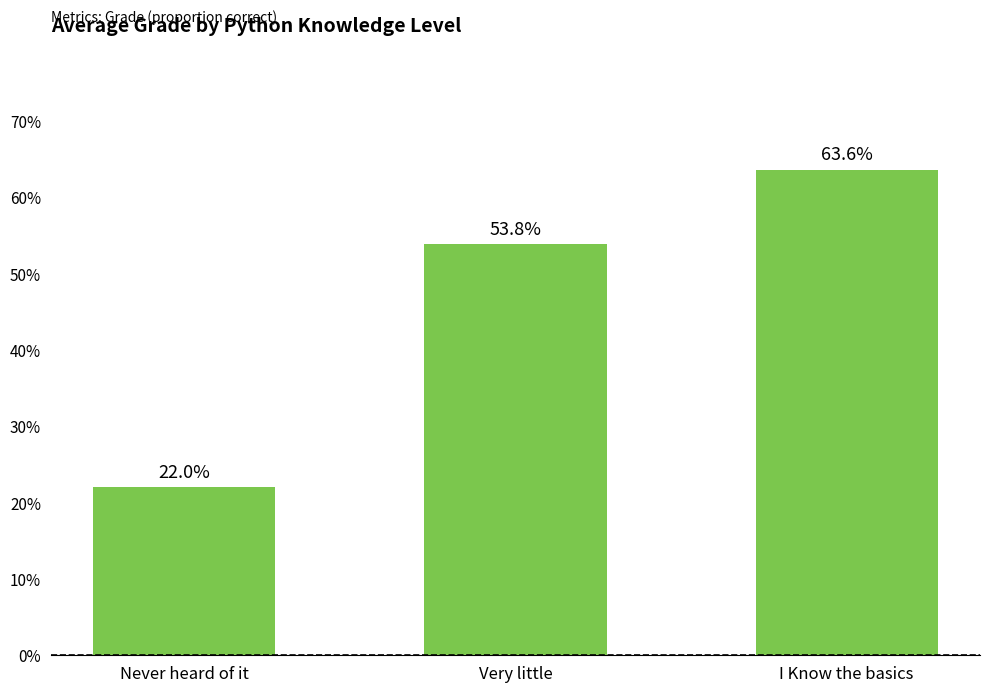

What is the difference between the maximum and second lowest values?

0.1